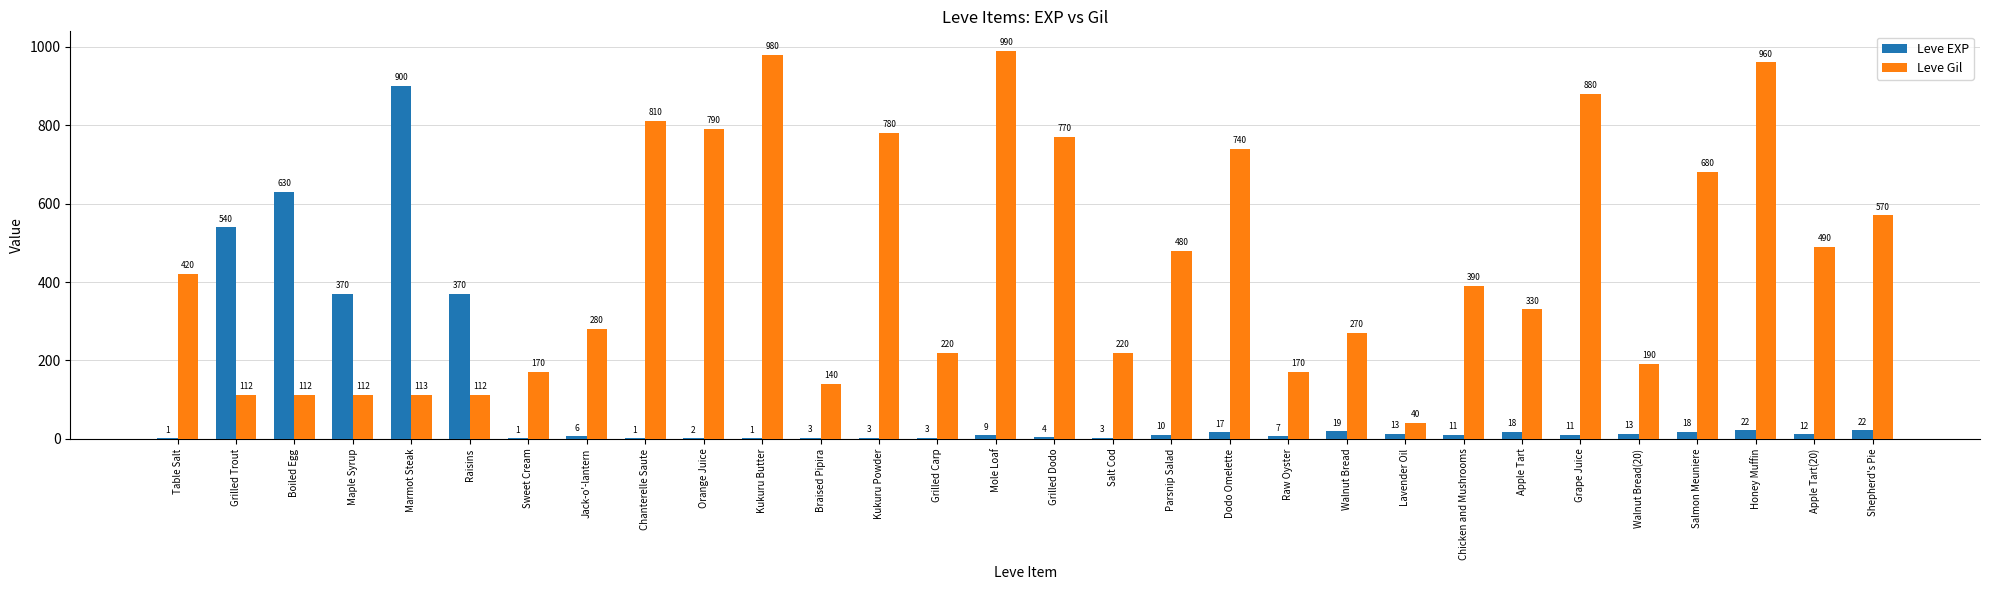

Which series has the largest total across all categories?

Leve Gil